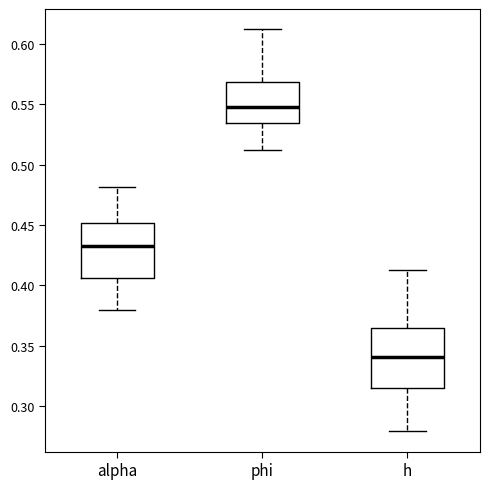

Reading left to right, transcribe this box plot: for each box, give where its median line is, the range the box spans, and where its two whiskers end, as read against the y-axis. The values are not printed on the chart, so give them approximately, as read against the axis.

alpha: median 0.430, box 0.405 to 0.450, whiskers 0.380 to 0.480
phi: median 0.550, box 0.535 to 0.570, whiskers 0.510 to 0.610
h: median 0.340, box 0.315 to 0.365, whiskers 0.280 to 0.410